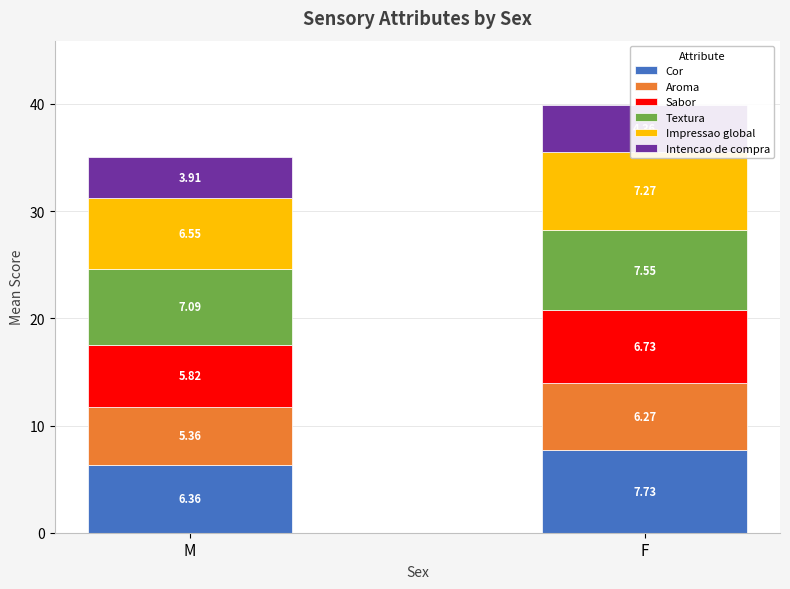

Read the Textura value at F.

7.6